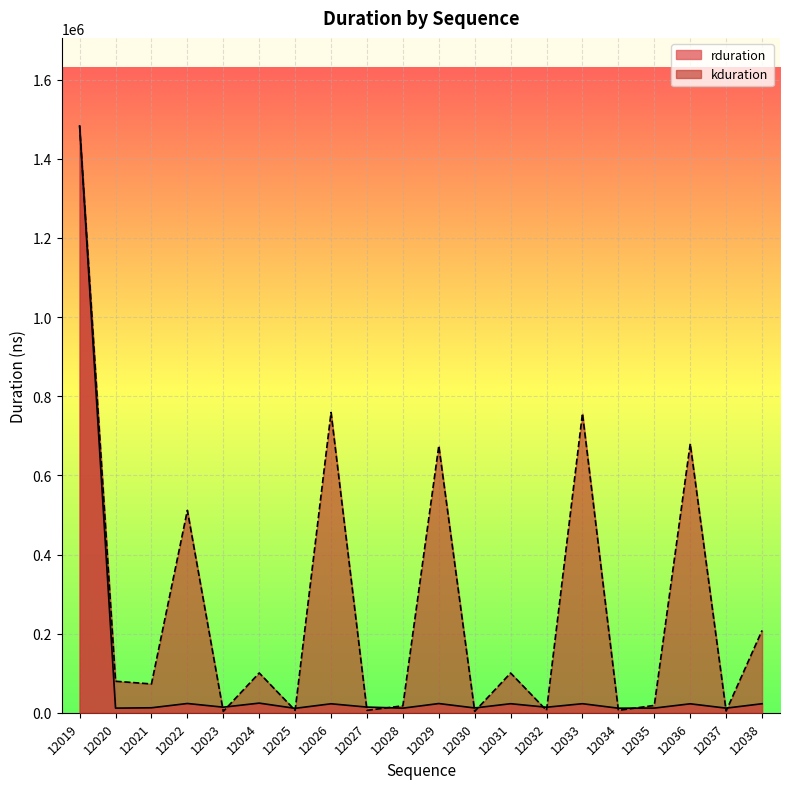

How many lines are shown in the chart?

2